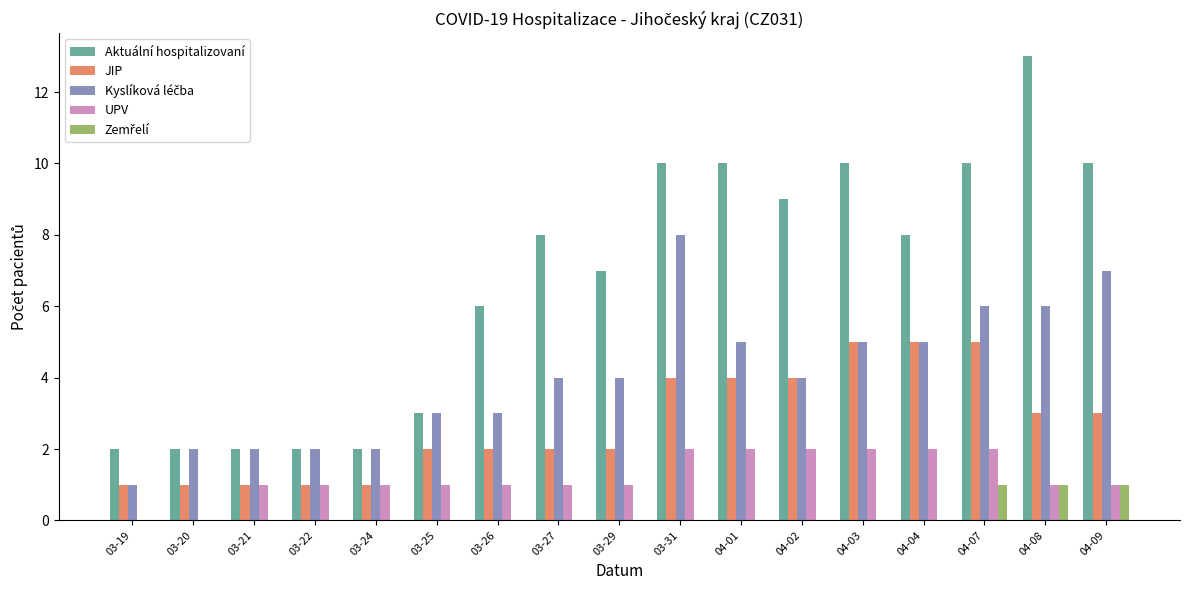

True or false: JIP has a value of 5 at 04-08.

False